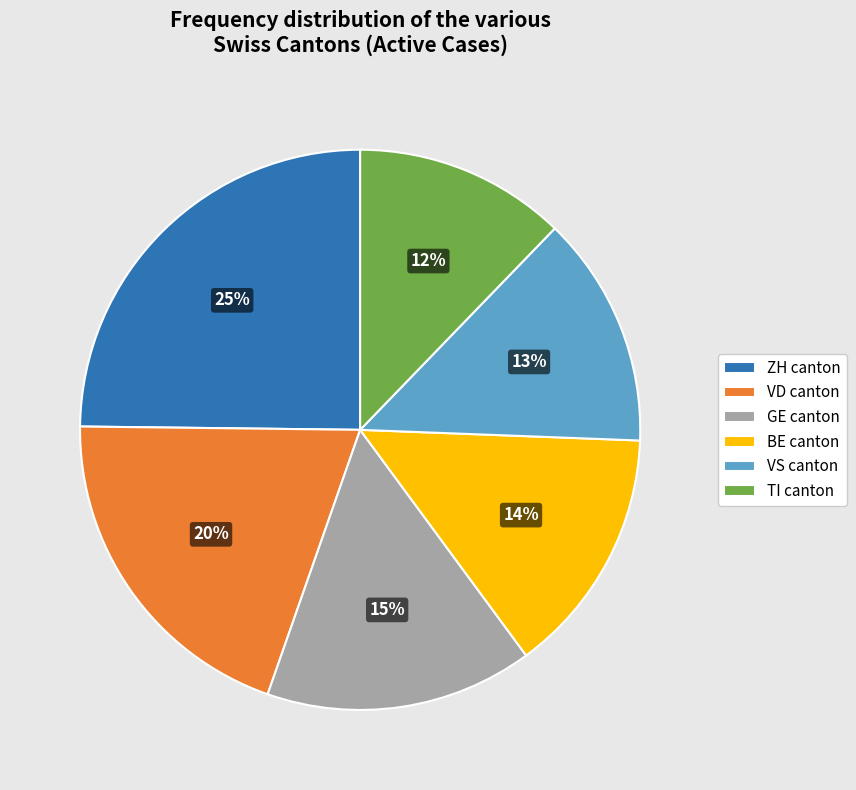

Does any single category account for the majority?

No